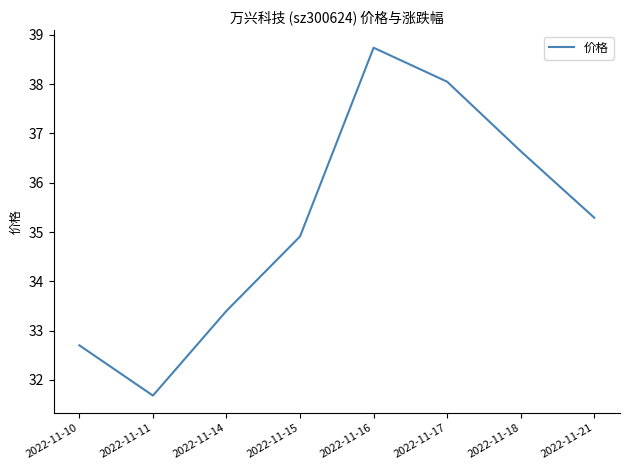

The value at 2022-11-21 is 23.8. True or false?

False